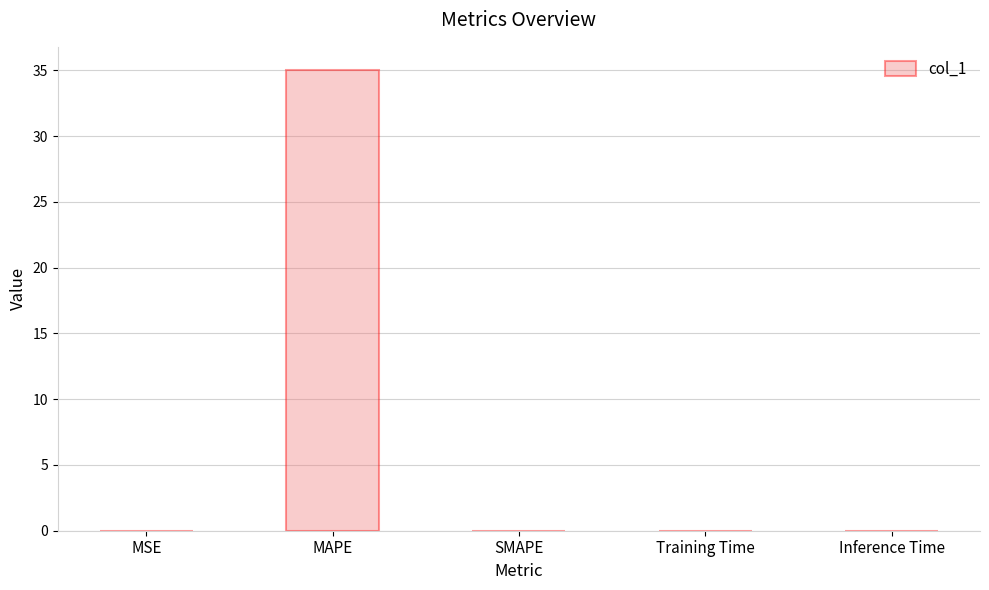

Count the number of categories in the chart.

5